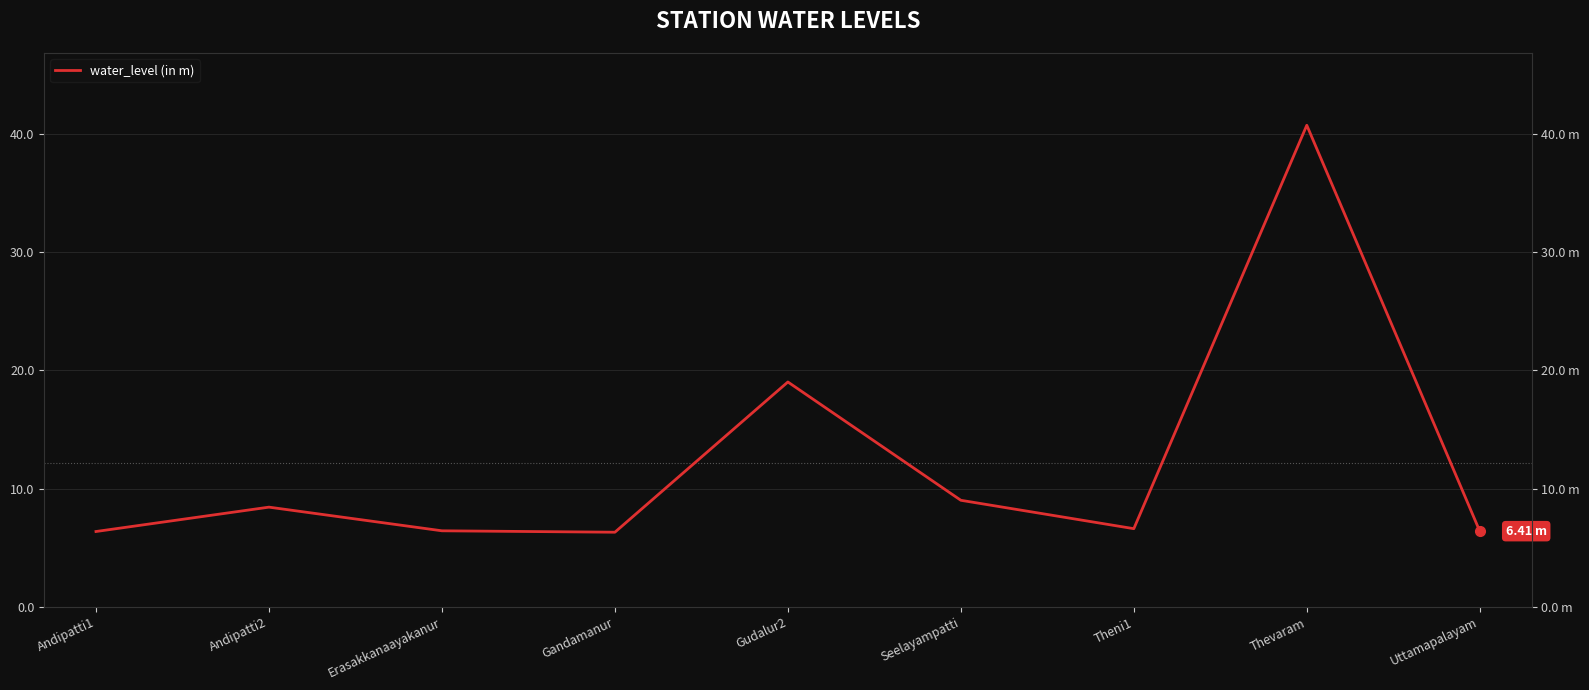

Which category has the highest value across all series?

Thevaram